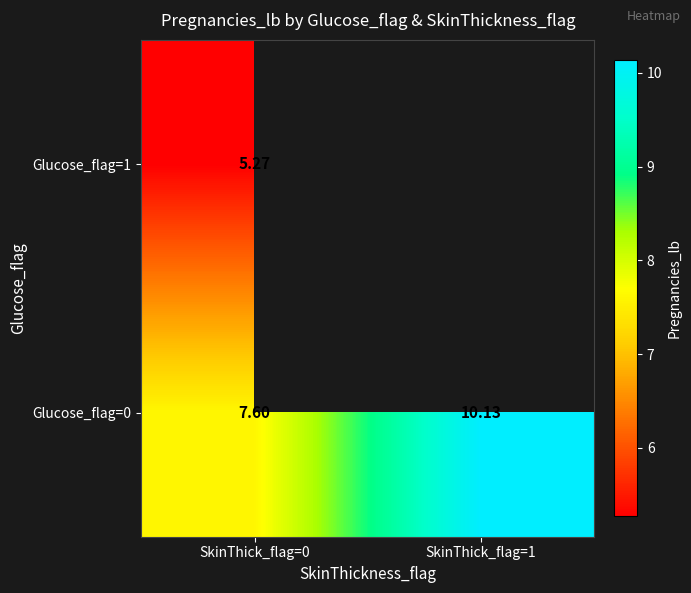

Is the value of Glucose_flag=1 at SkinThick_flag=0 greater than the value of Glucose_flag=0 at SkinThick_flag=1?

No